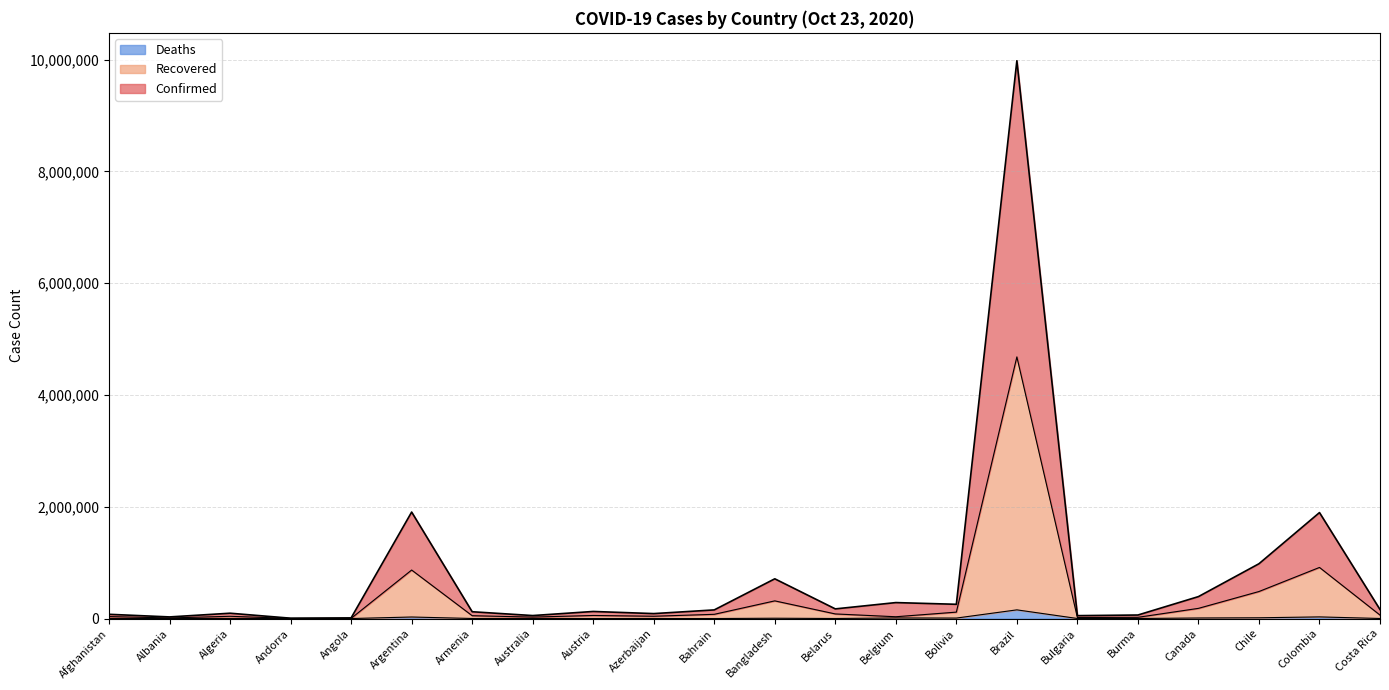

What is the difference between the maximum and second lowest values in the Deaths series?

155148